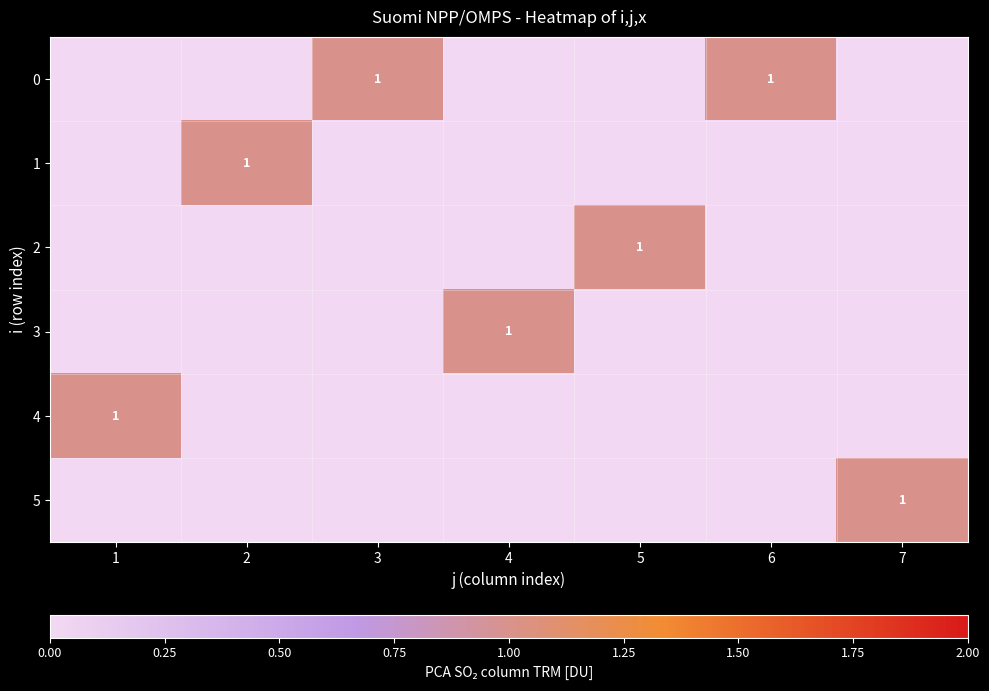

What is the total value across all series at 2?

1